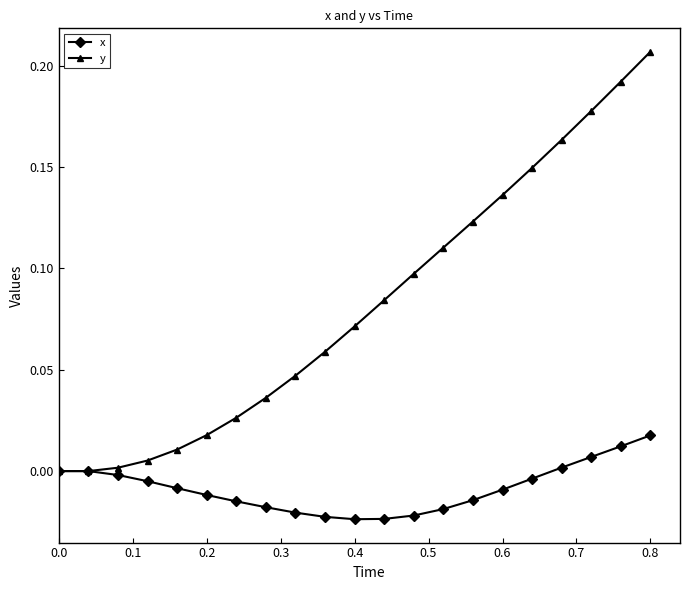

Which series has the largest range (max minus min)?

y